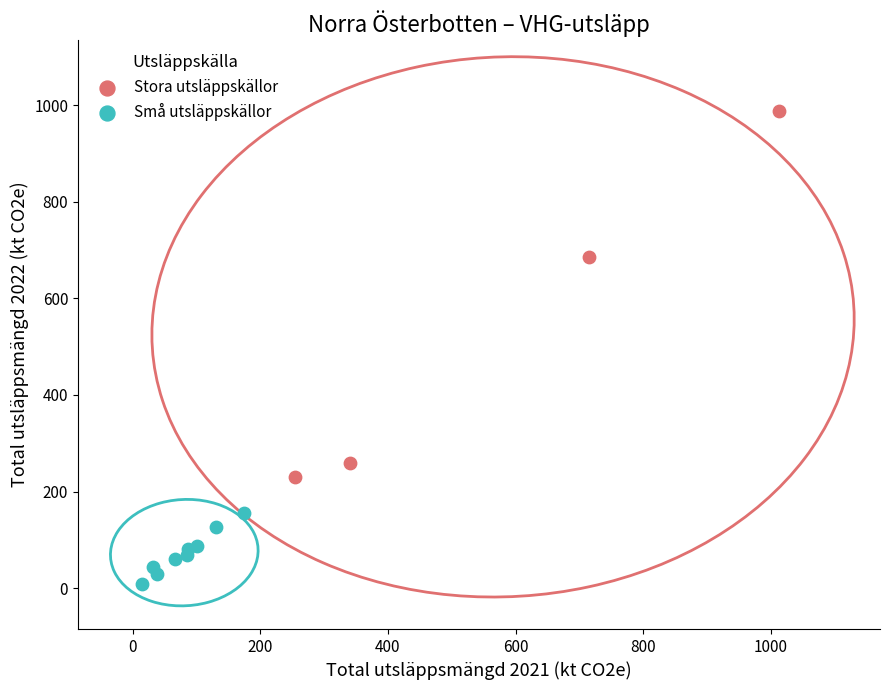

Which series reaches the maximum Y coordinate?

Stora utsläppskällor